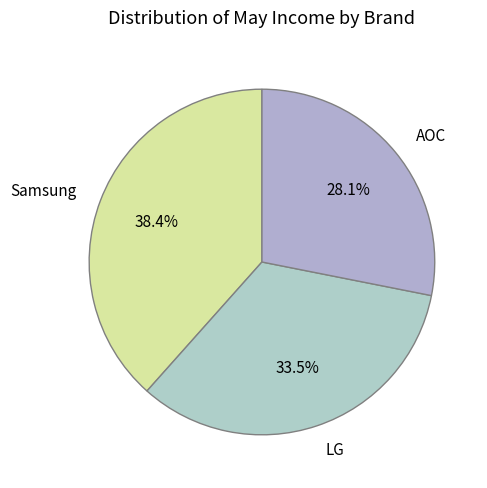

To the nearest percent, what portion does Samsung represent?

38%